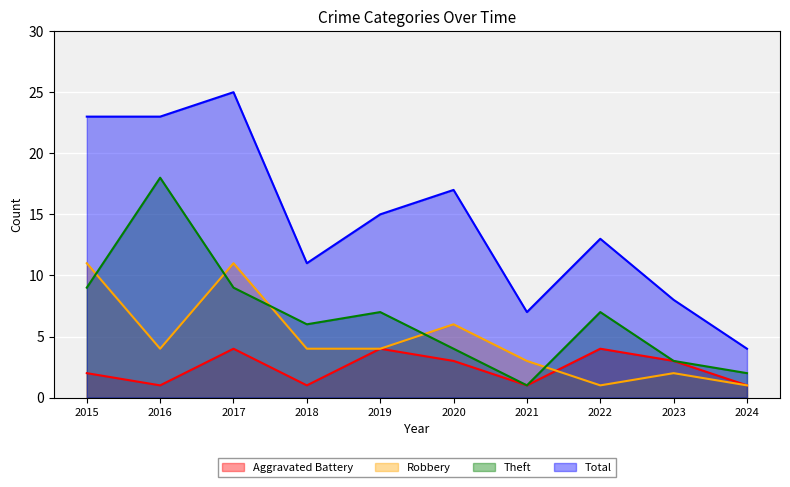

Where is the first local maximum for Theft?

2016